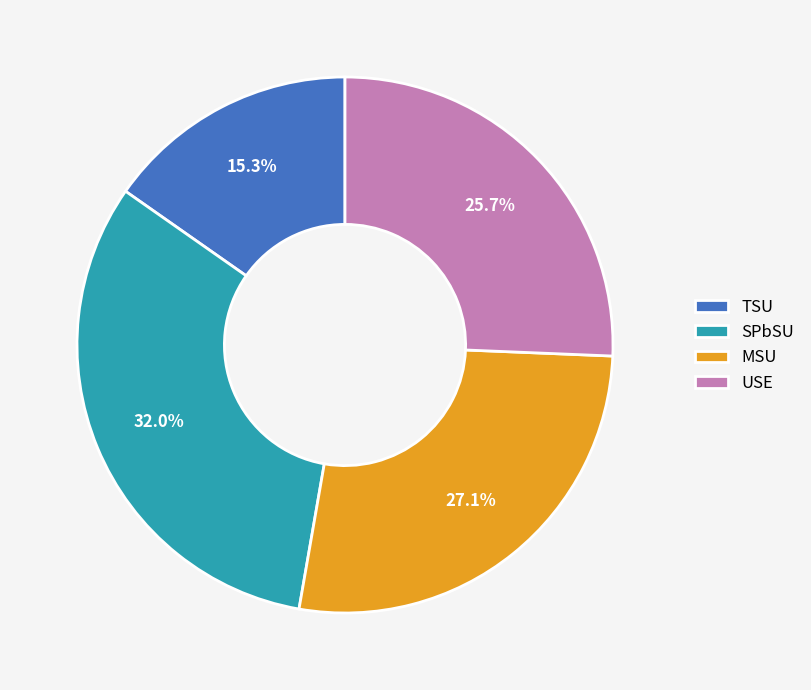

Is there a majority slice in this chart?

No